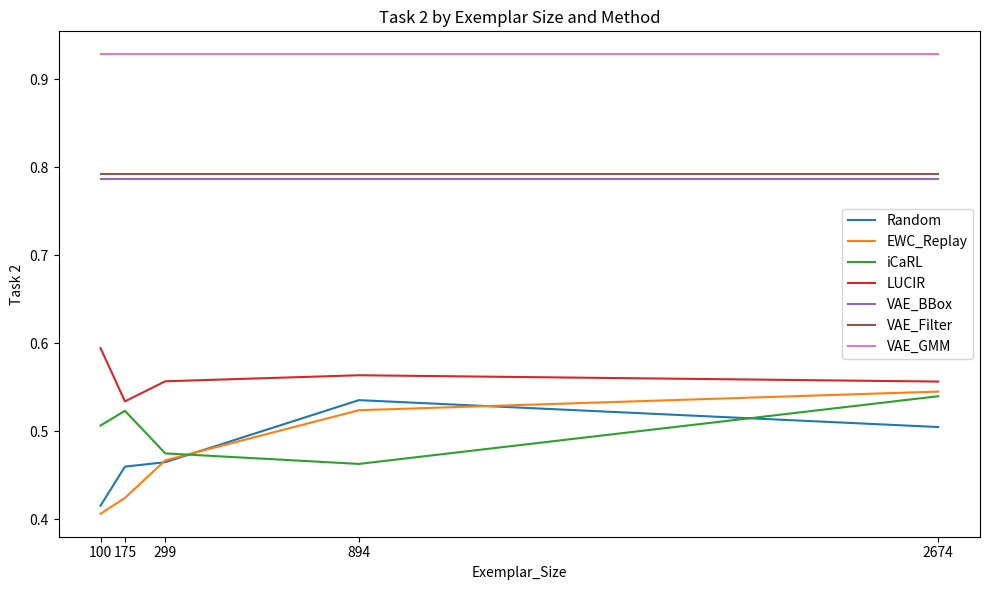

What is the sum of the Random values at 894 and 2674?

1.0